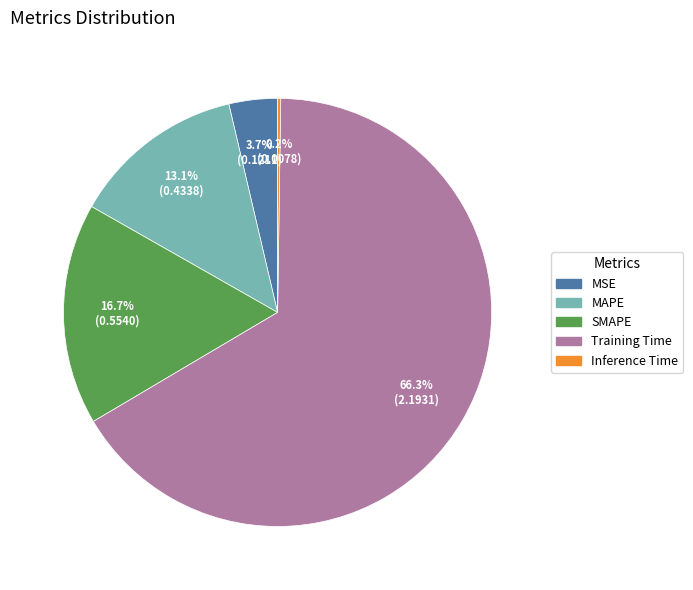

To the nearest percent, what is the combined percentage of SMAPE and Training Time?

83%